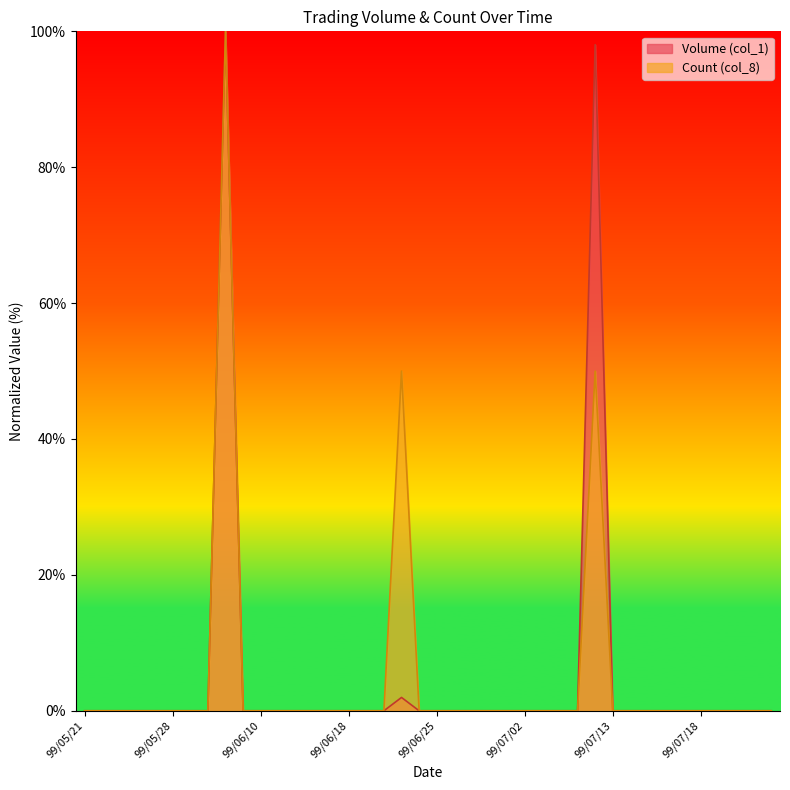

What position from the right is 99/06/14?

28